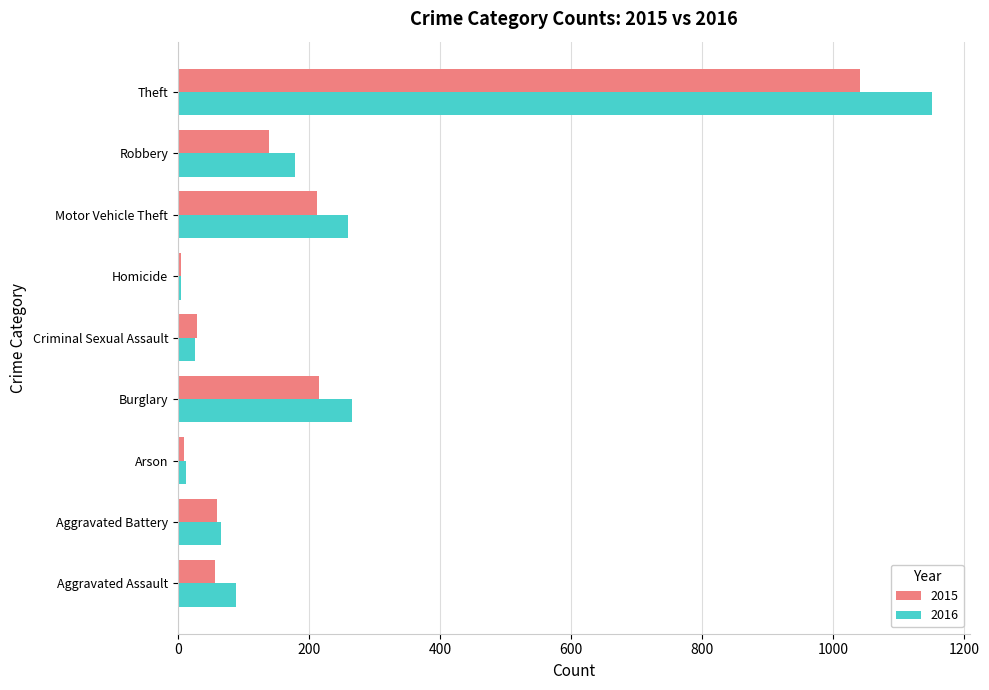

List the series in order of their overall mean, lowest first.

2015, 2016